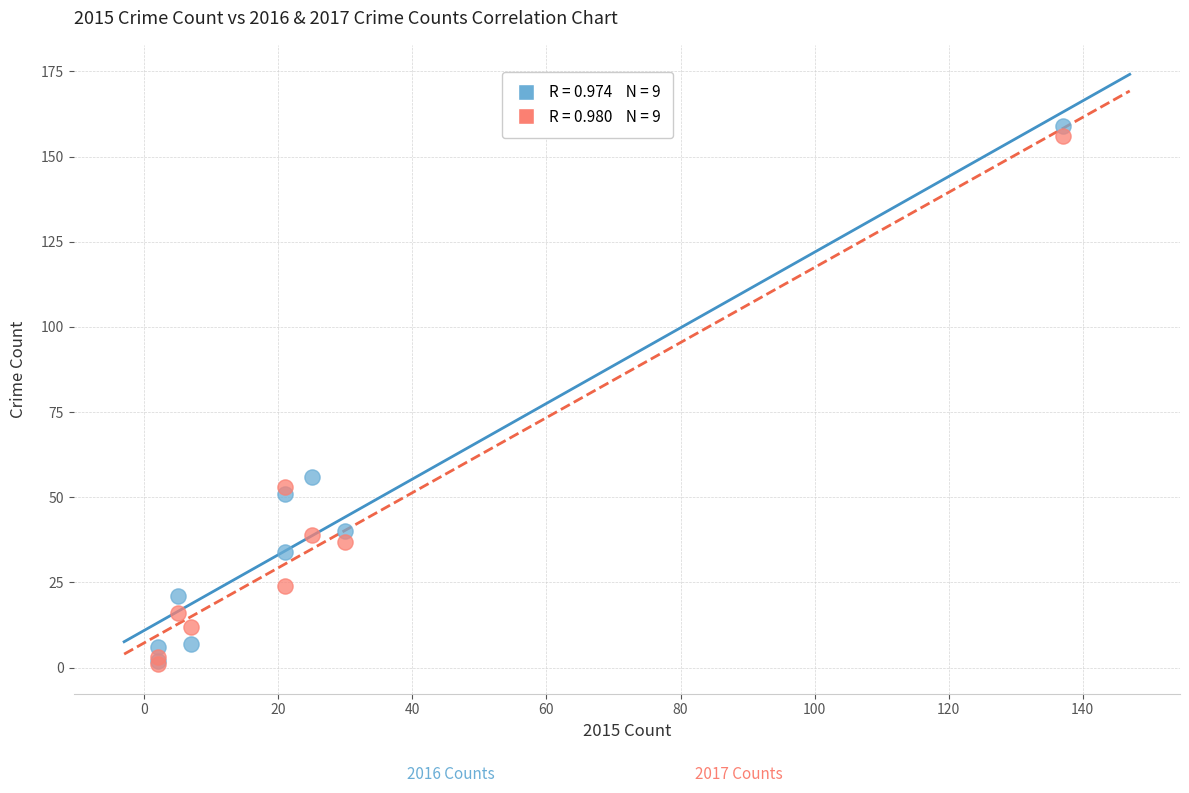

Across all series, what Y value is closest to 80?

56